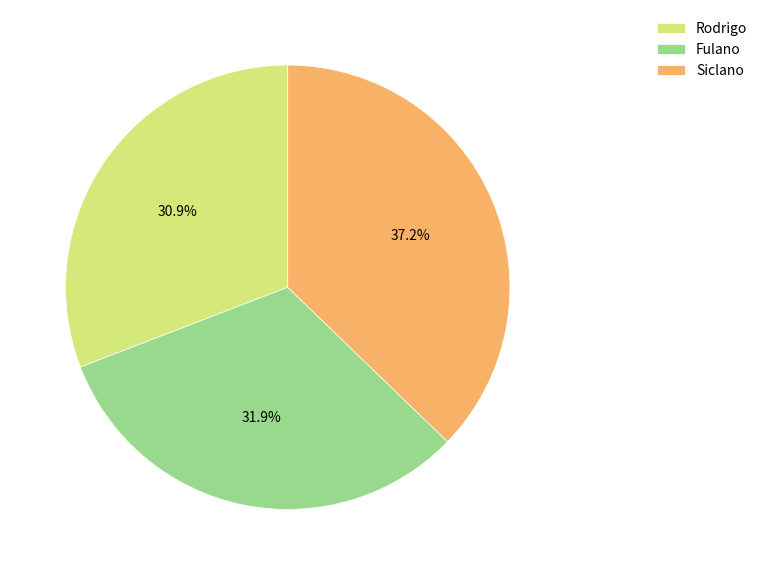

To the nearest percent, what portion does Siclano represent?

37%